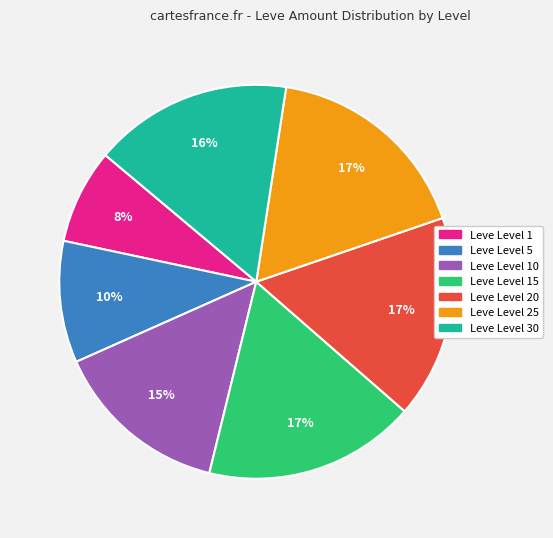

How many slices are in this pie chart?

7